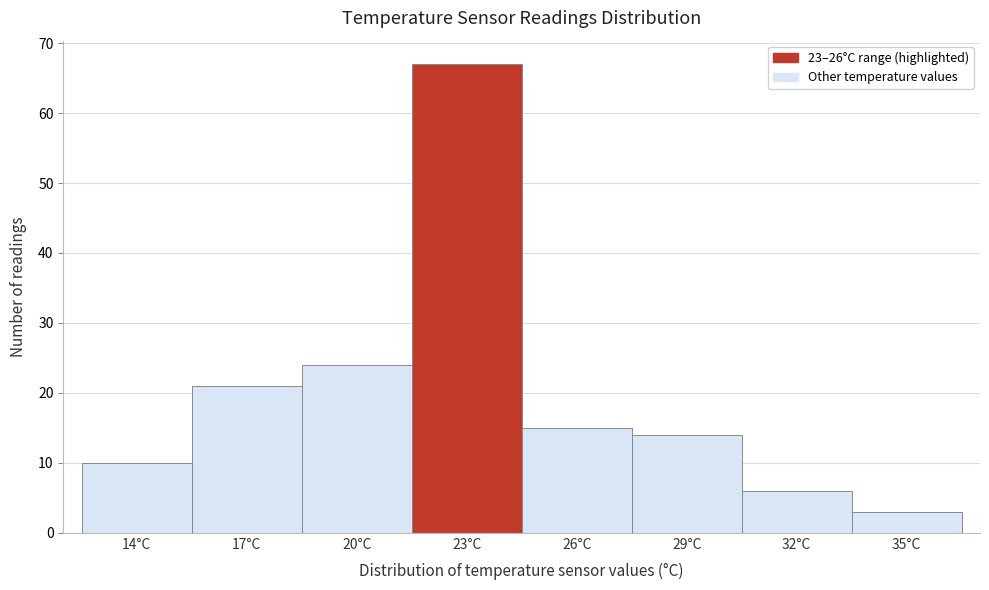

Reading left to right, list all the values displayed in this chart.

14°C=10	17°C=21	20°C=24	23°C=67	26°C=15	29°C=14	32°C=6	35°C=3